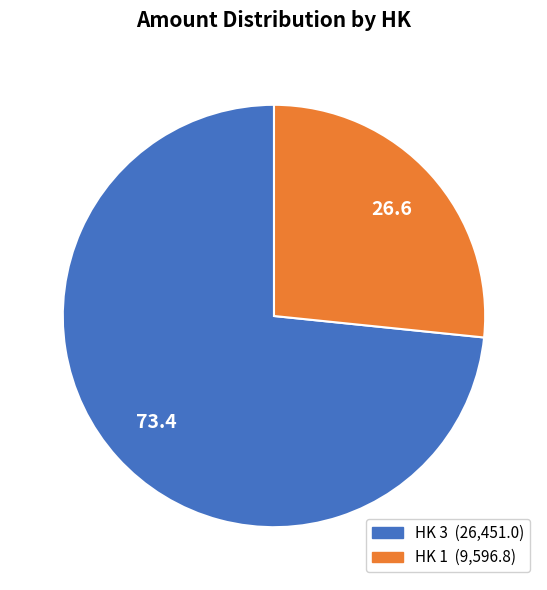

The HK 1 slice represents 27% of the pie. True or false?

True